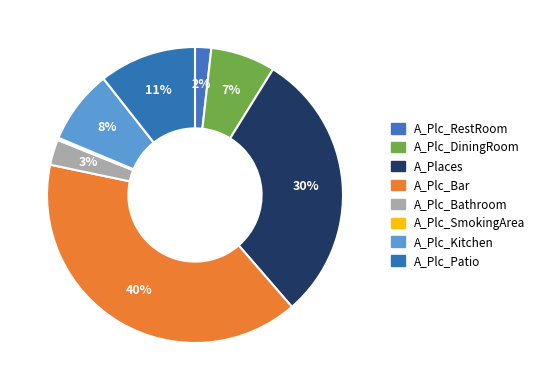

Is there a majority slice in this chart?

No